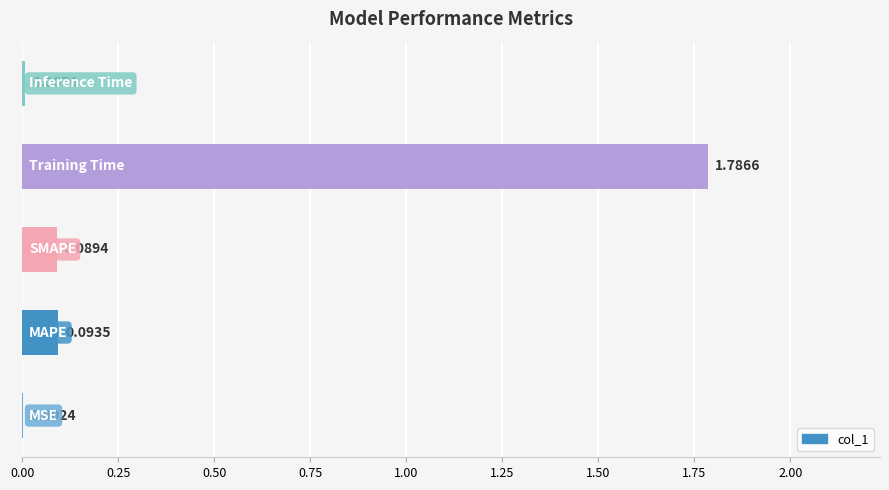

What is the sum of all values?

2.0